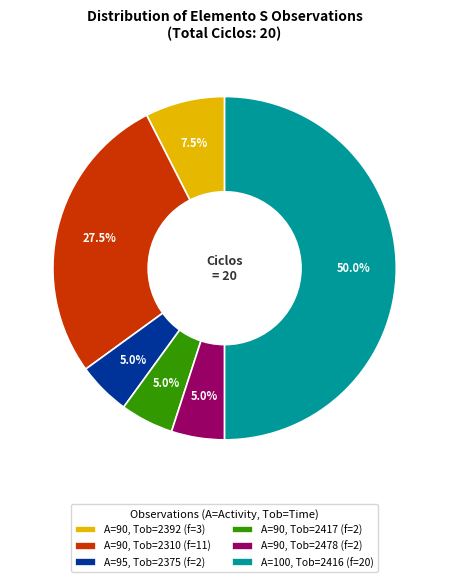

Which slice is the largest?

A=100, Tob=2416 (f=20)